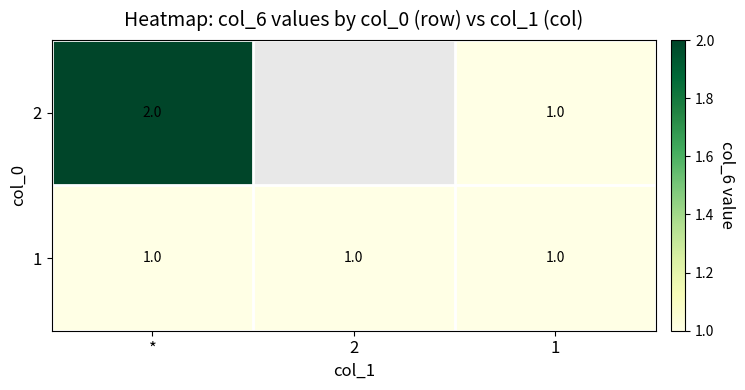

True or false: 1 has a value of 2 at *.

False